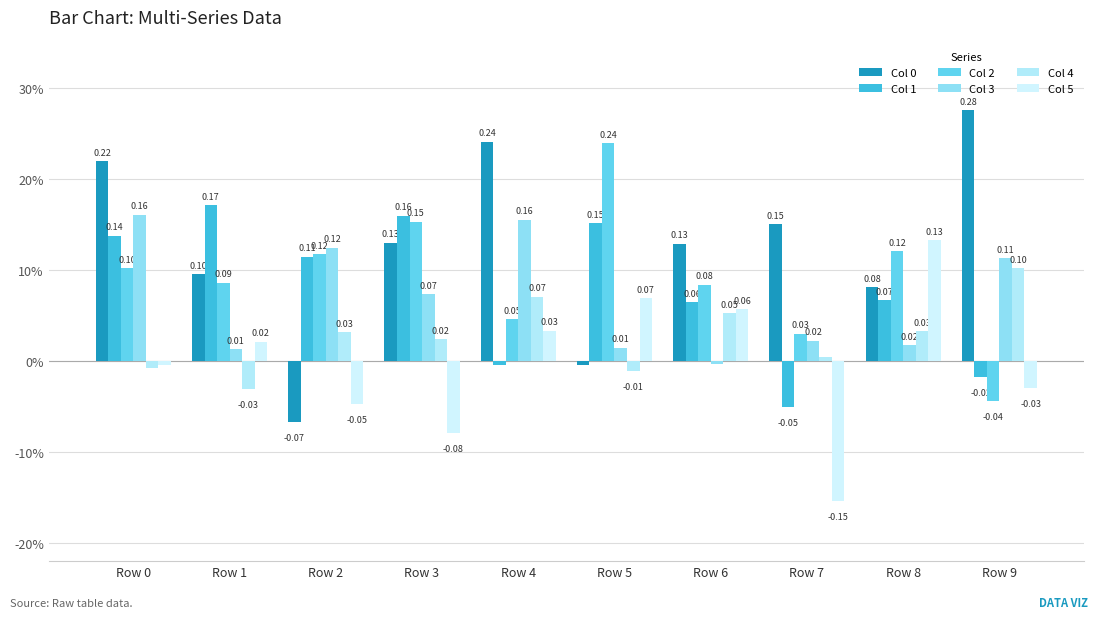

Reading left to right, list all the values displayed in this chart.

Col 0: 0.2	0.1	-0.1	0.1	0.2	-0.0	0.1	0.2	0.1	0.3
Col 1: 0.1	0.2	0.1	0.2	-0.0	0.2	0.1	-0.1	0.1	-0.0
Col 2: 0.1	0.1	0.1	0.2	0.0	0.2	0.1	0.0	0.1	-0.0
Col 3: 0.2	0.0	0.1	0.1	0.2	0.0	-0.0	0.0	0.0	0.1
Col 4: -0.0	-0.0	0.0	0.0	0.1	-0.0	0.1	0.0	0.0	0.1
Col 5: -0.0	0.0	-0.0	-0.1	0.0	0.1	0.1	-0.2	0.1	-0.0